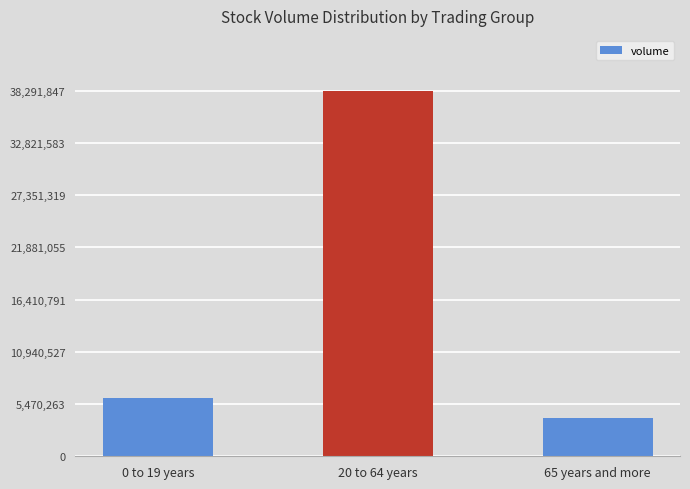

Which has a higher value, 20 to 64 years or 65 years and more?

20 to 64 years